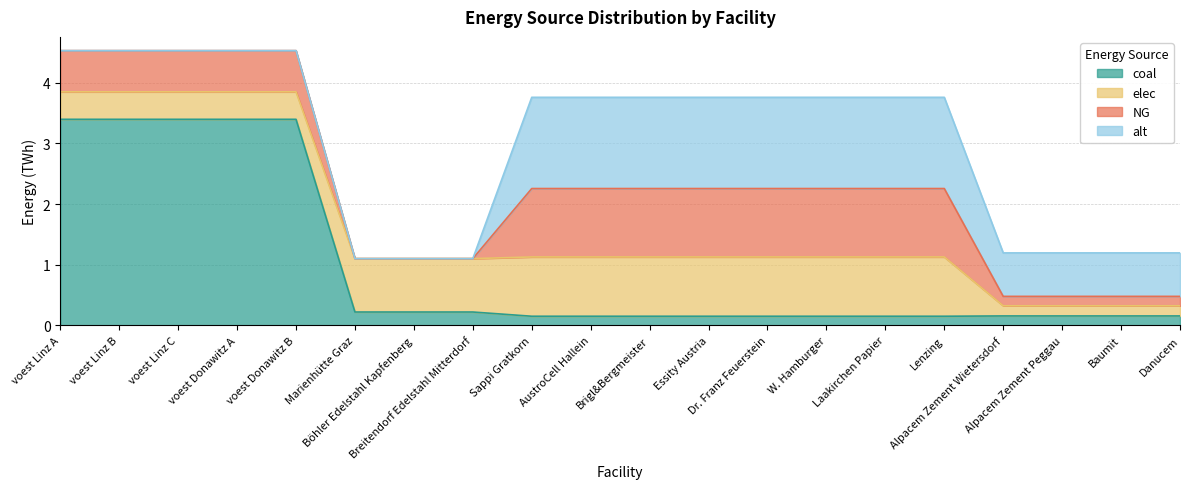

What are all the series names shown in the legend?

coal, elec, NG, alt